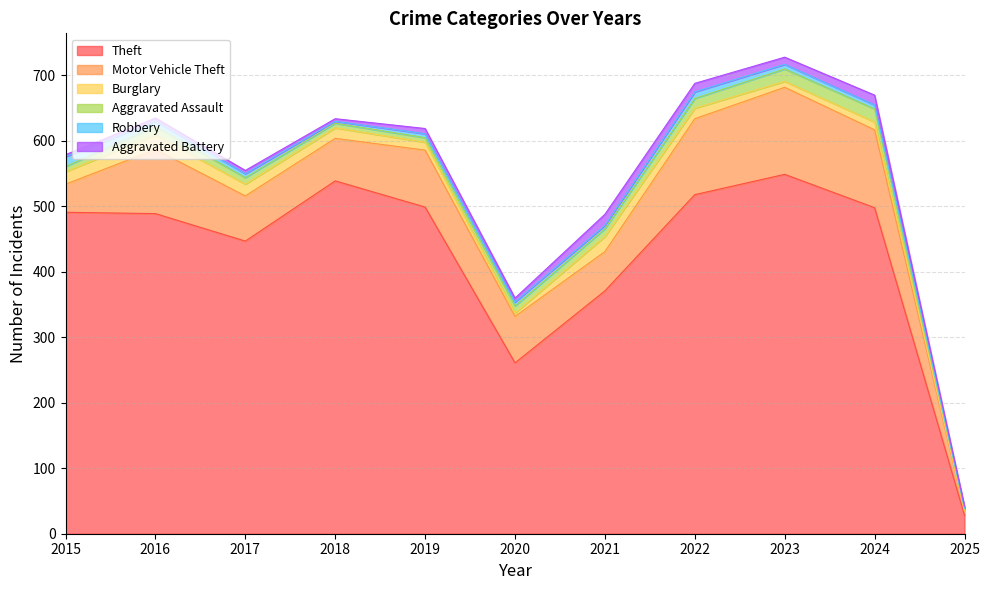

What is the value of the Motor Vehicle Theft point at the 7th from the left?

60